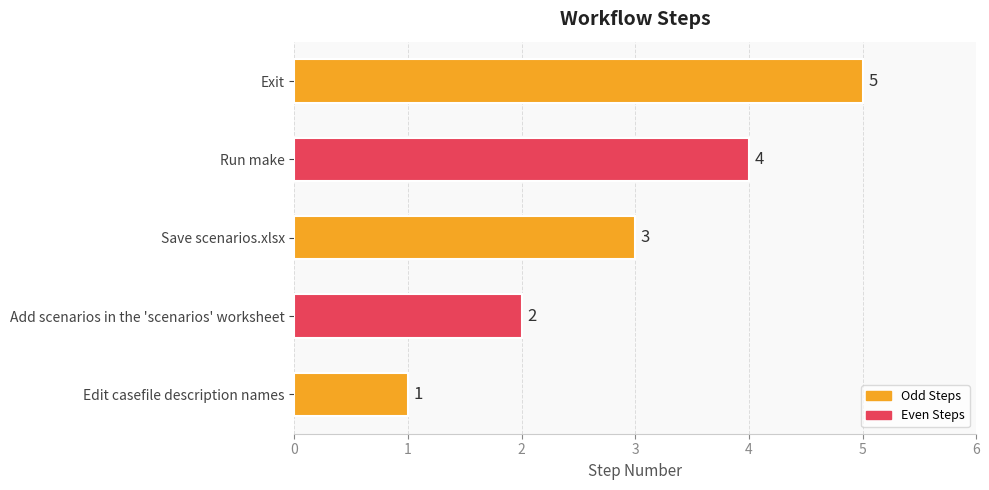

The value at Run make is 7. True or false?

False